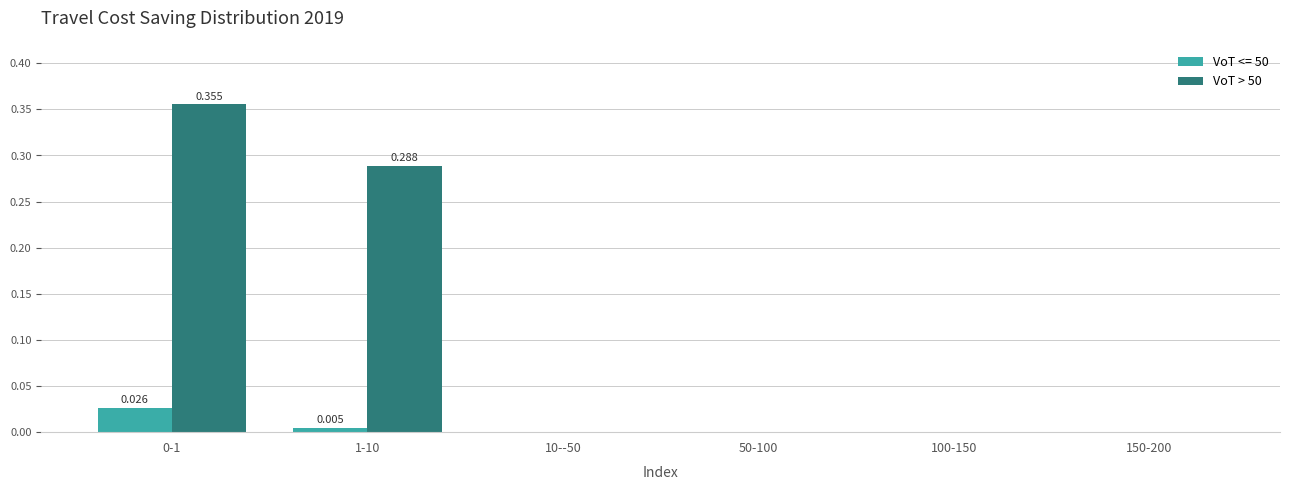

Is the value of VoT > 50 at 0-1 greater than the value of VoT <= 50 at 0-1?

Yes